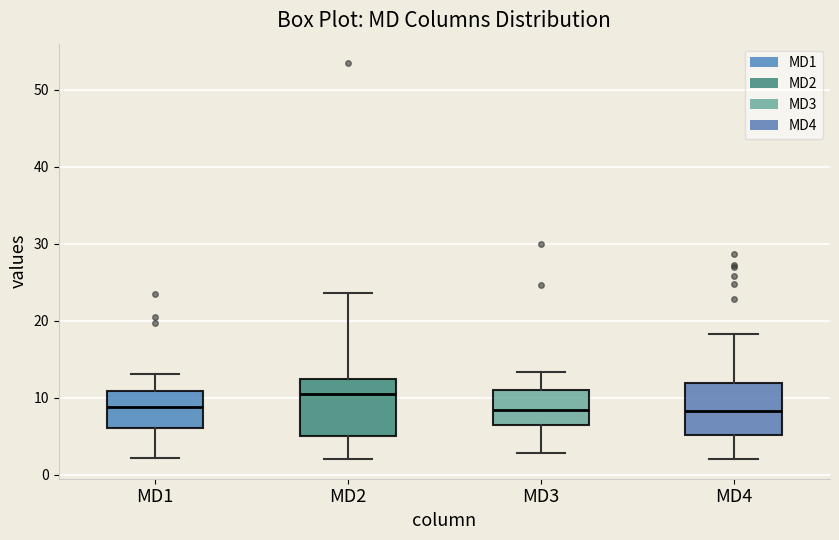

Where does the upper whisker of the box for MD2 end on the y-axis? The values are not printed on the chart, so give them approximately, as read against the axis.

24